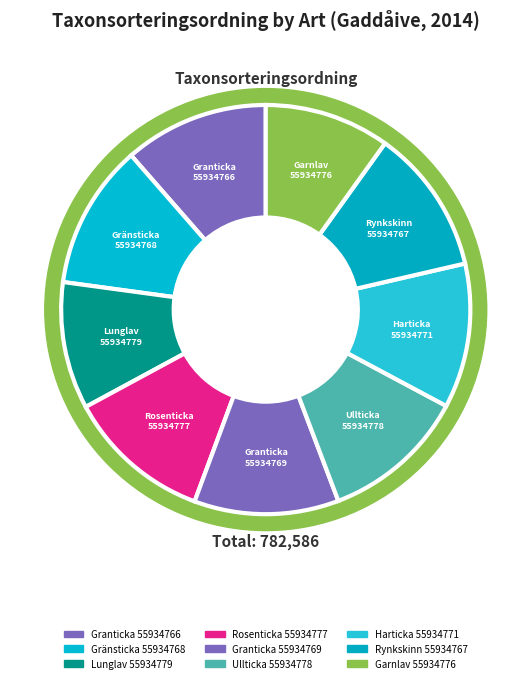

Count the number of slices in the pie.

9